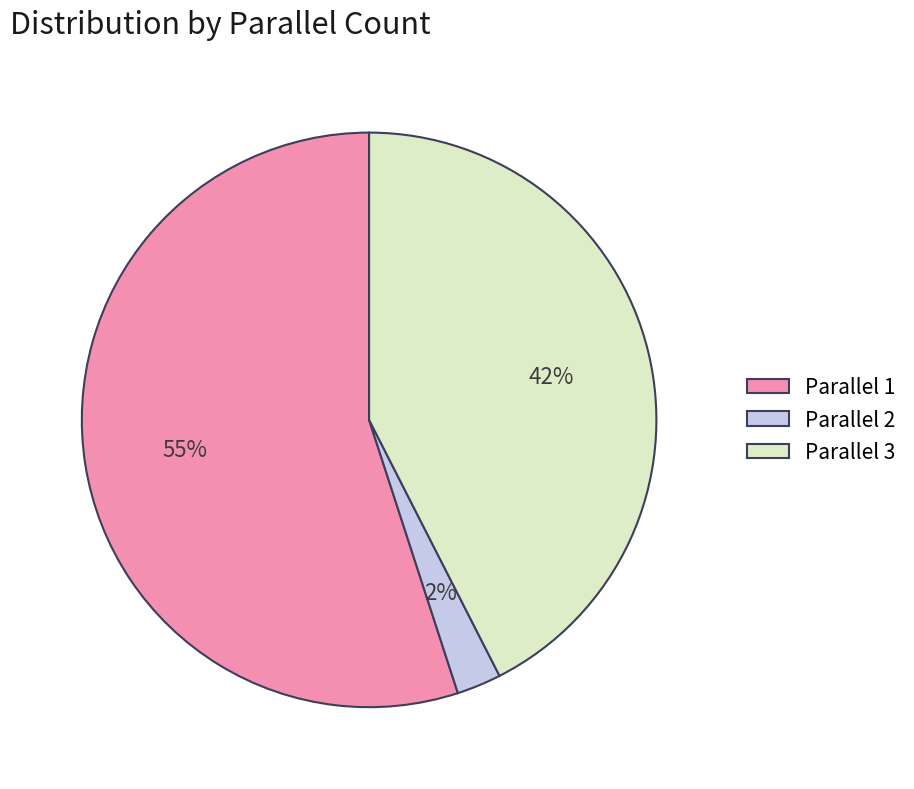

Does Parallel 2 represent more than half of the total?

No